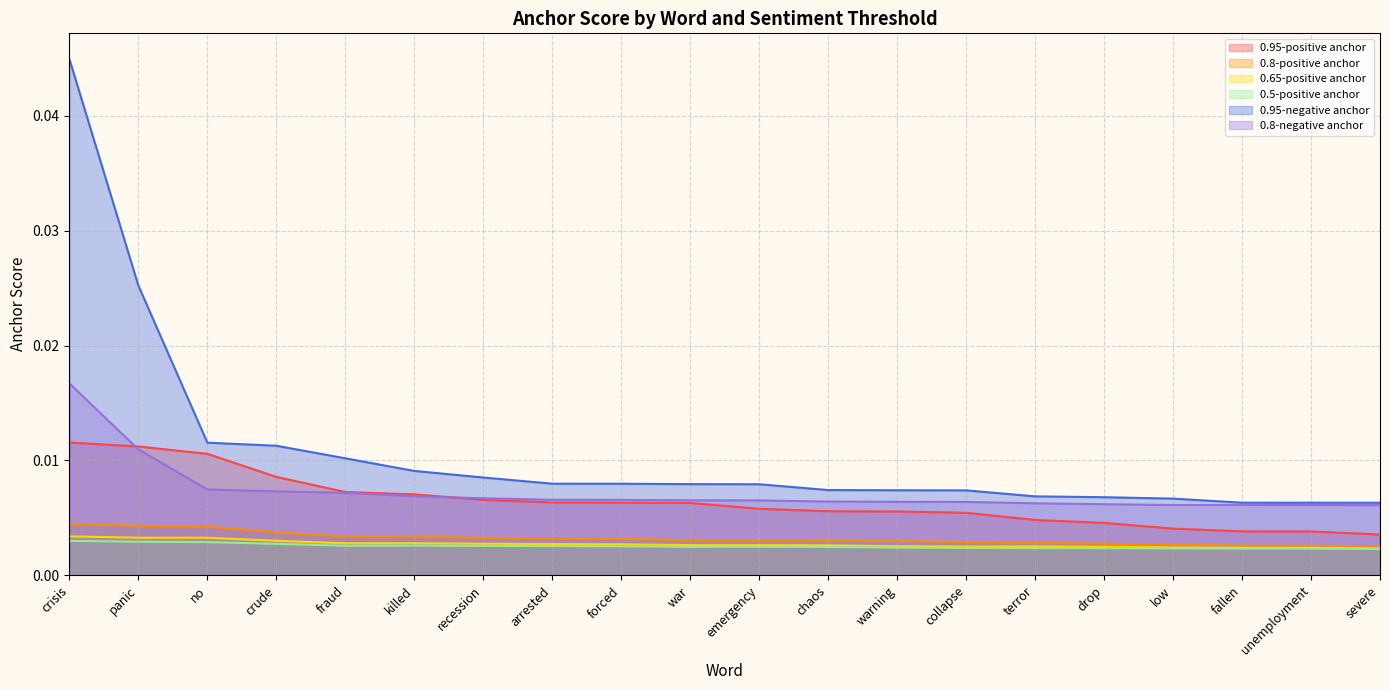

How many lines are shown in the chart?

6